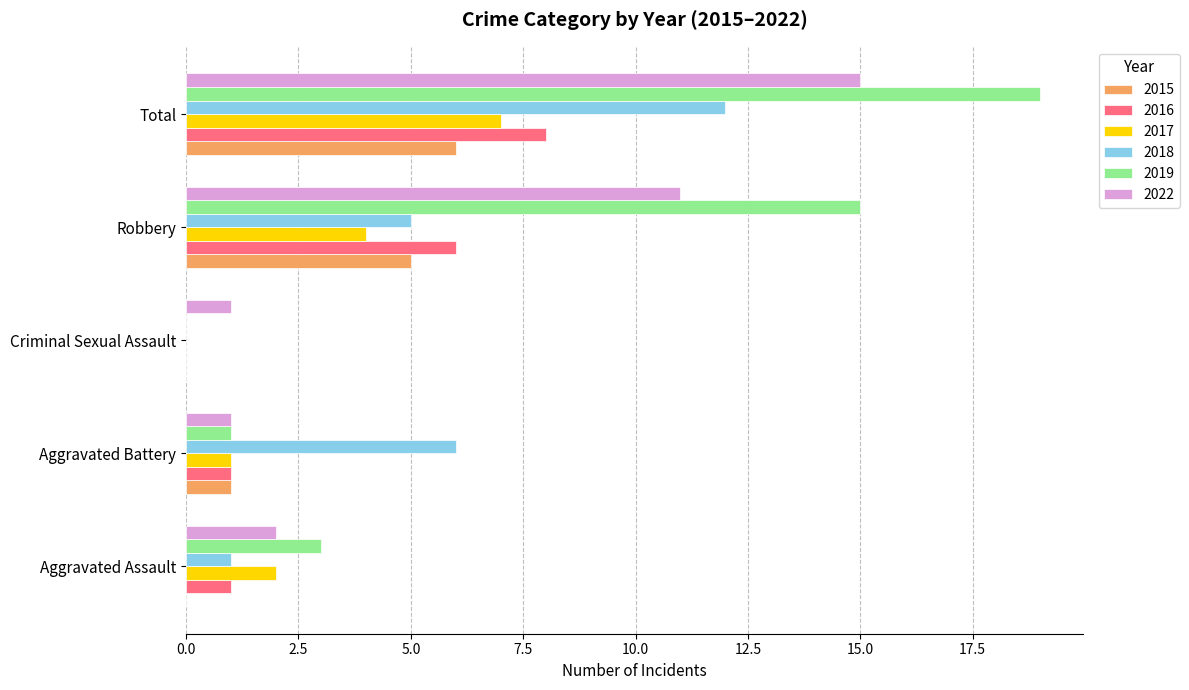

At which category is the sum across all series the highest?

Total